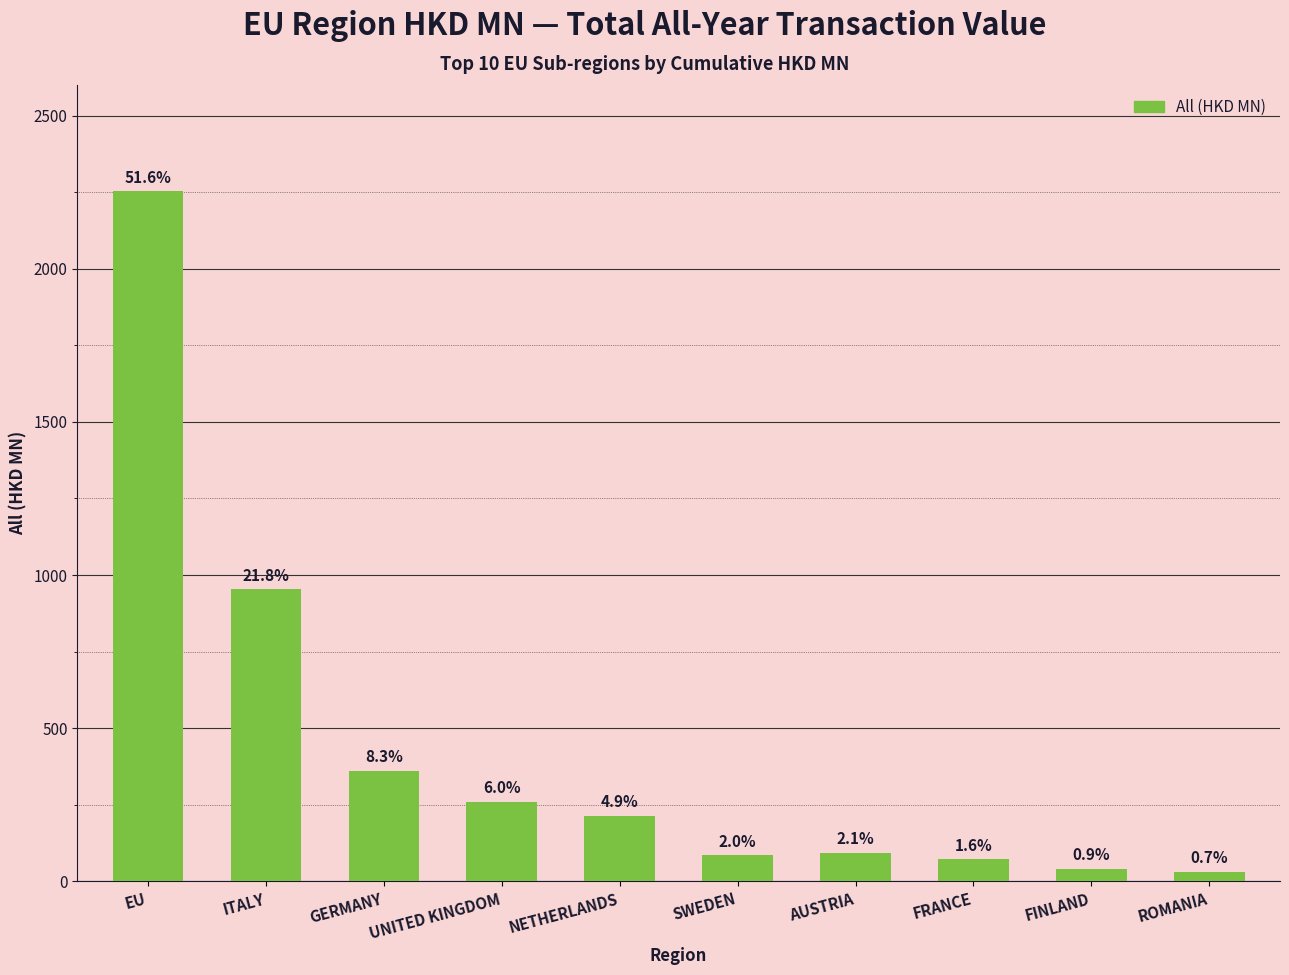

What position from the right is ITALY?

9